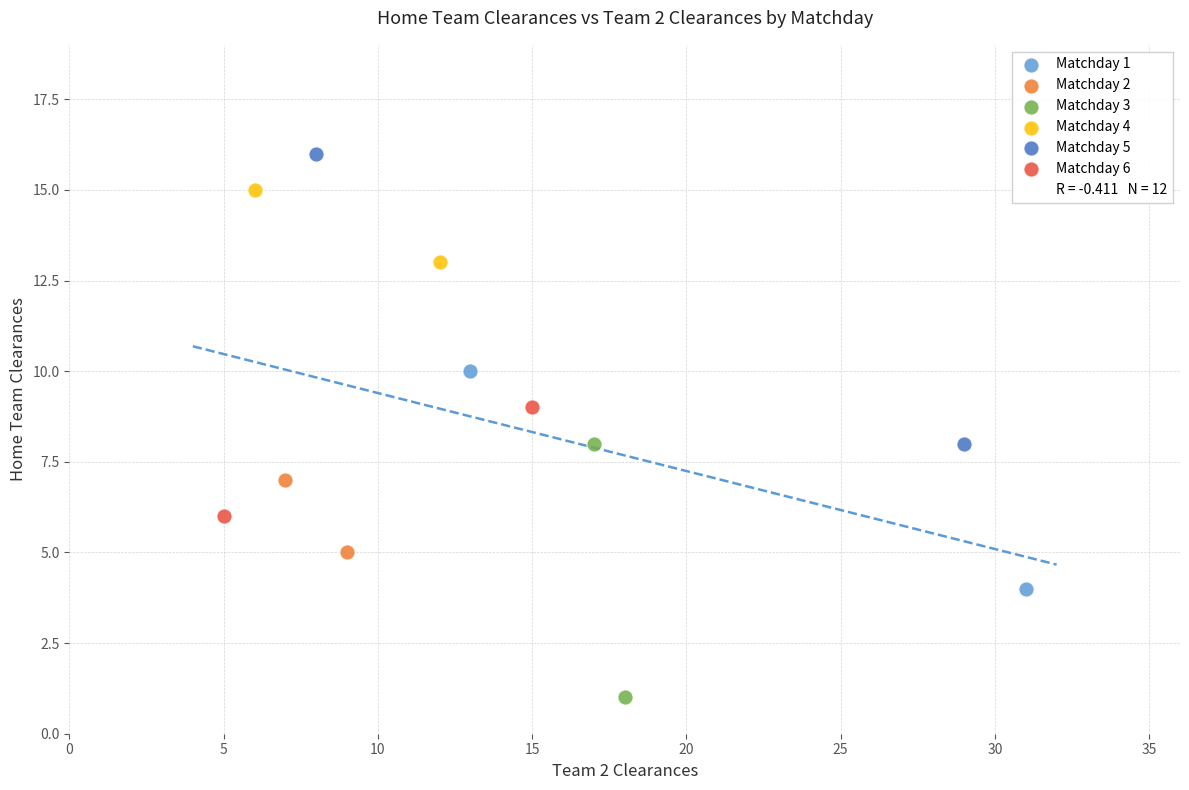

Which series has the largest Y range (max minus min)?

Matchday 5